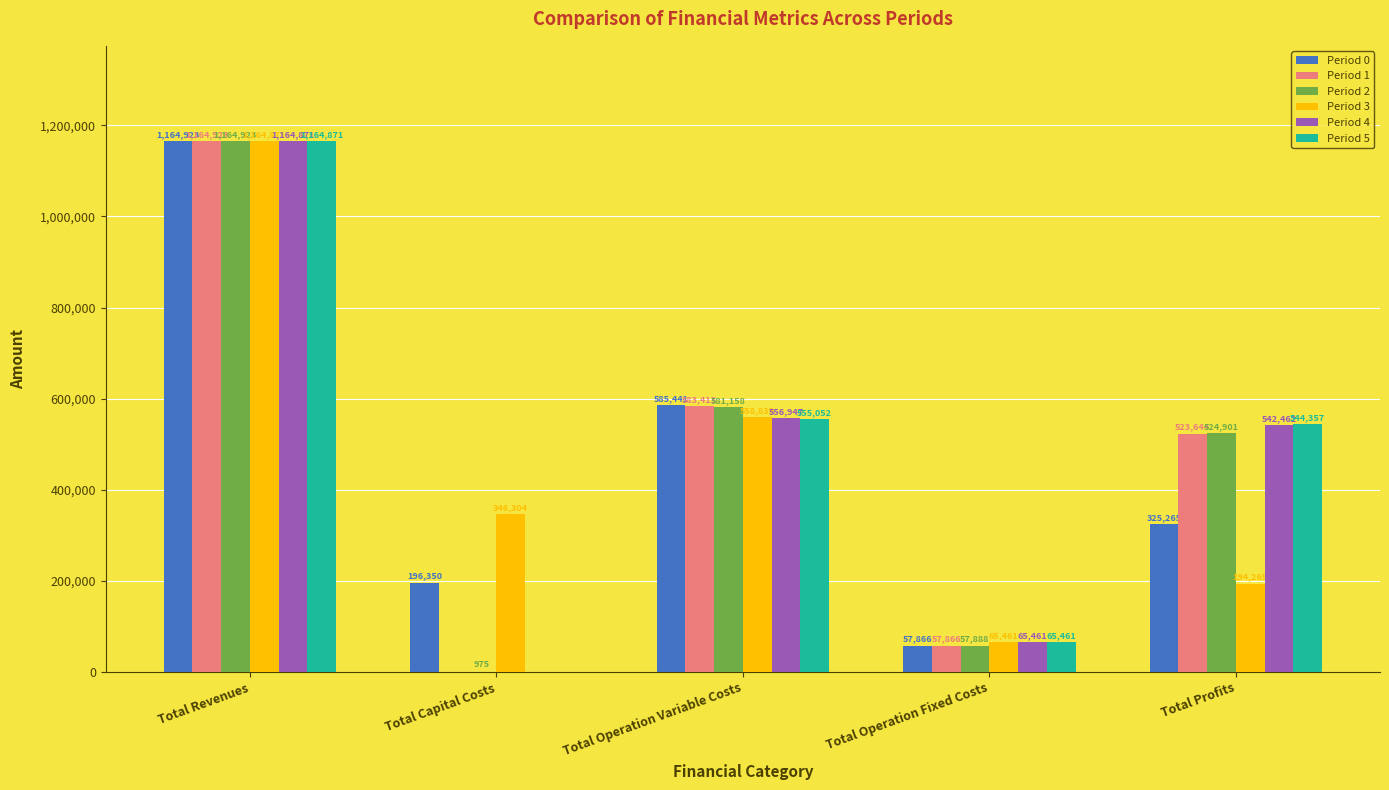

What is the greatest value displayed?

1164923.8